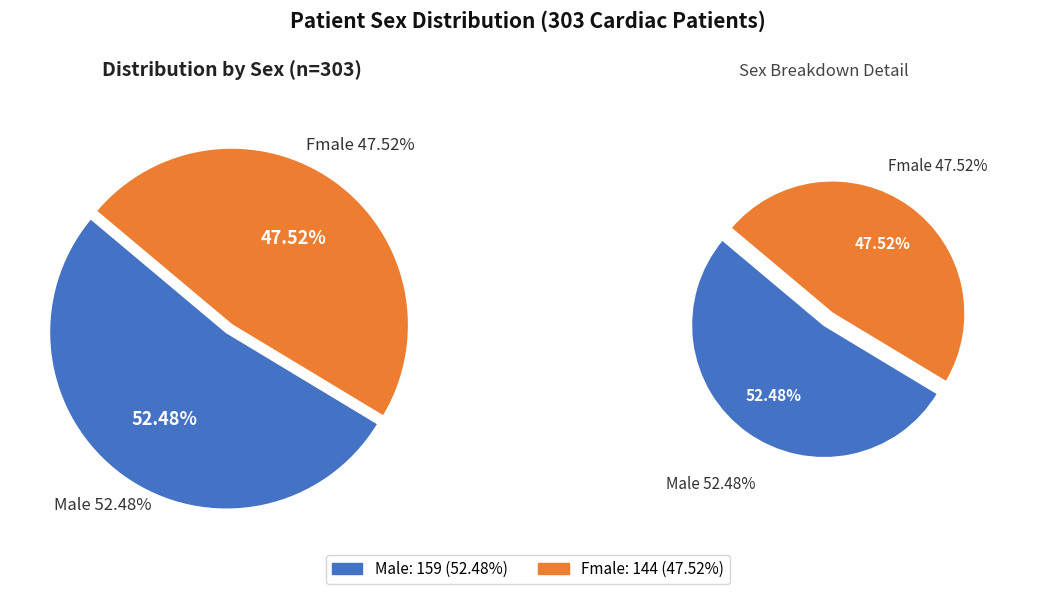

What percentage is NOT represented by Male?

47.5%